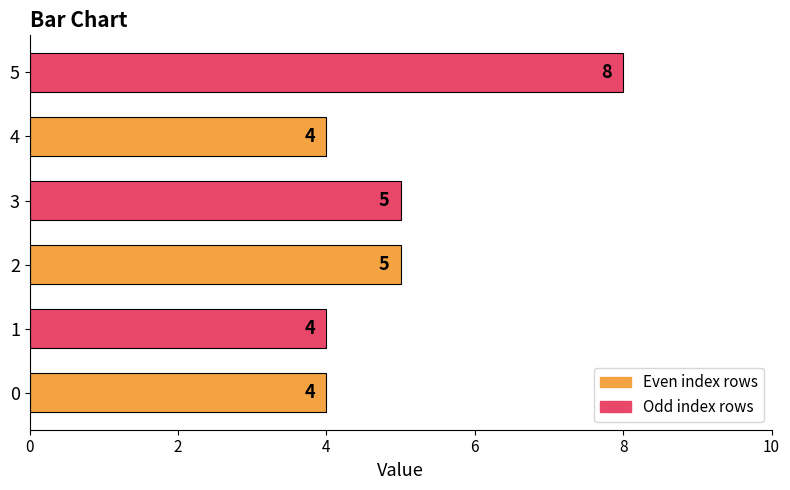

What is the difference between the maximum and minimum values?

4